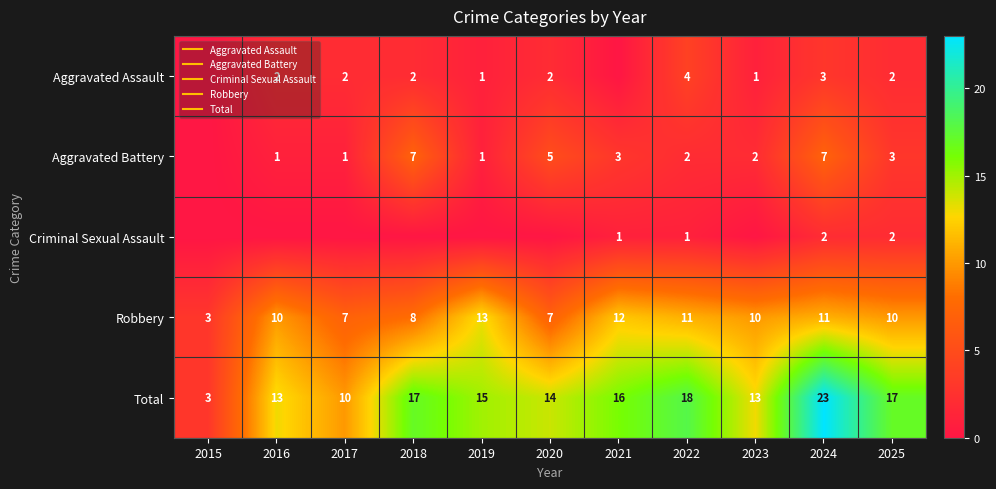

Is it true that Criminal Sexual Assault equals 0 at 2020?

True